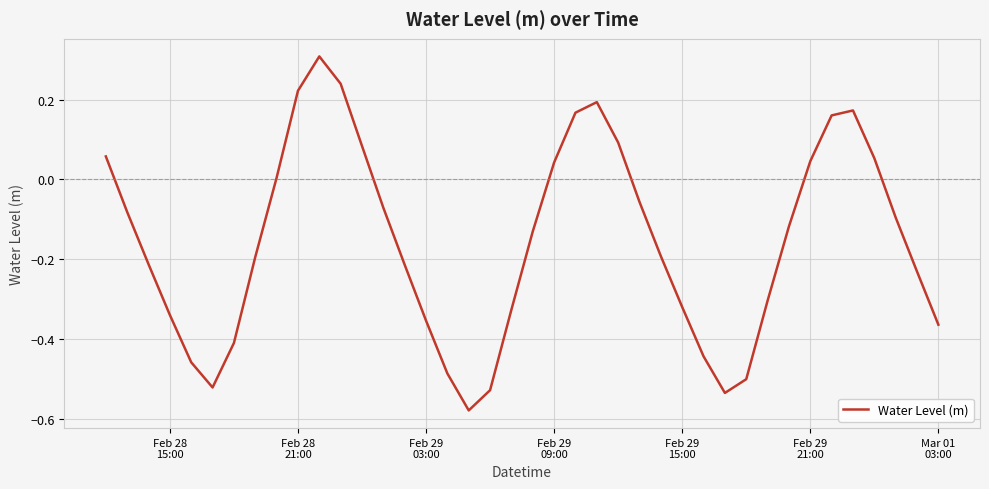

What is the maximum value shown in the chart?

0.3